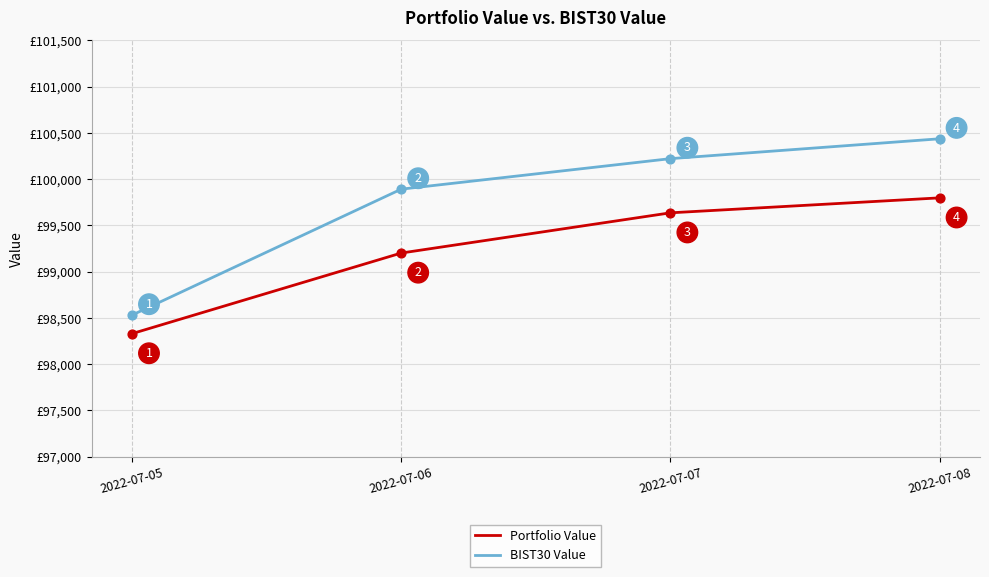

Which series has the largest range (max minus min)?

BIST30 Value